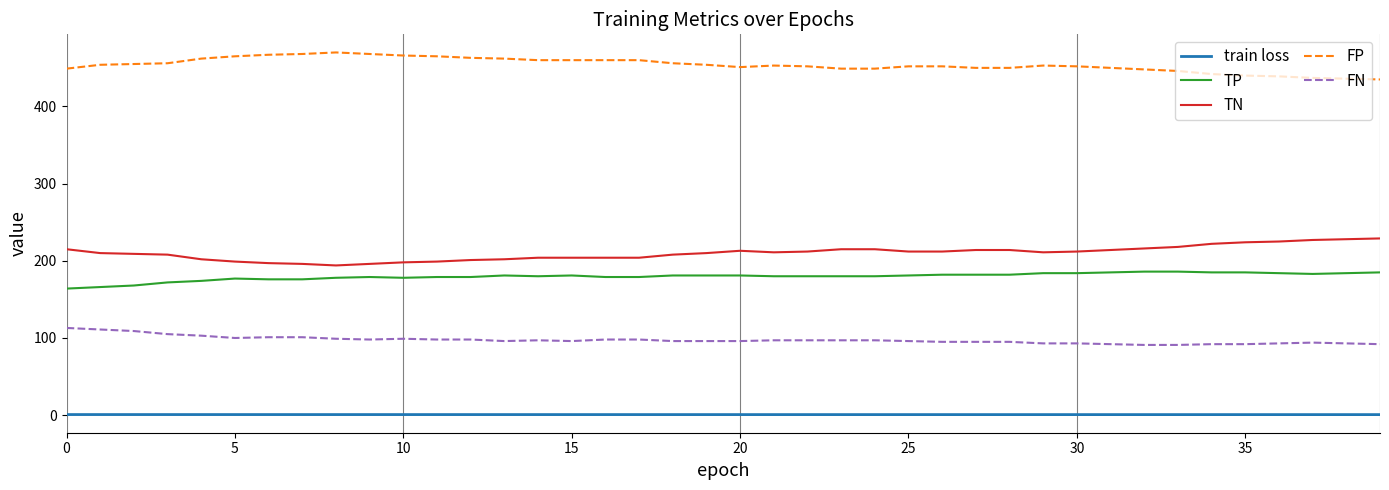

What is the difference between the maximum and minimum values in the TP series?

22.0